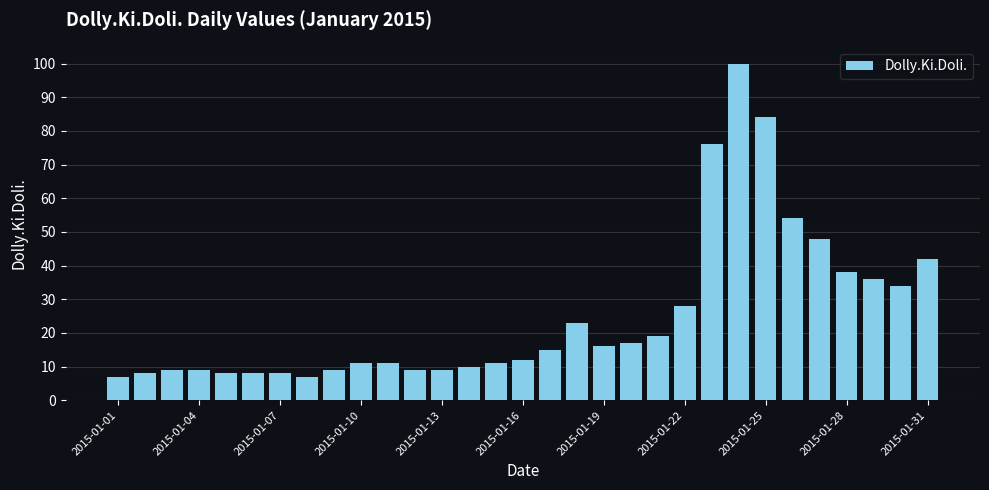

What is the average value?

25